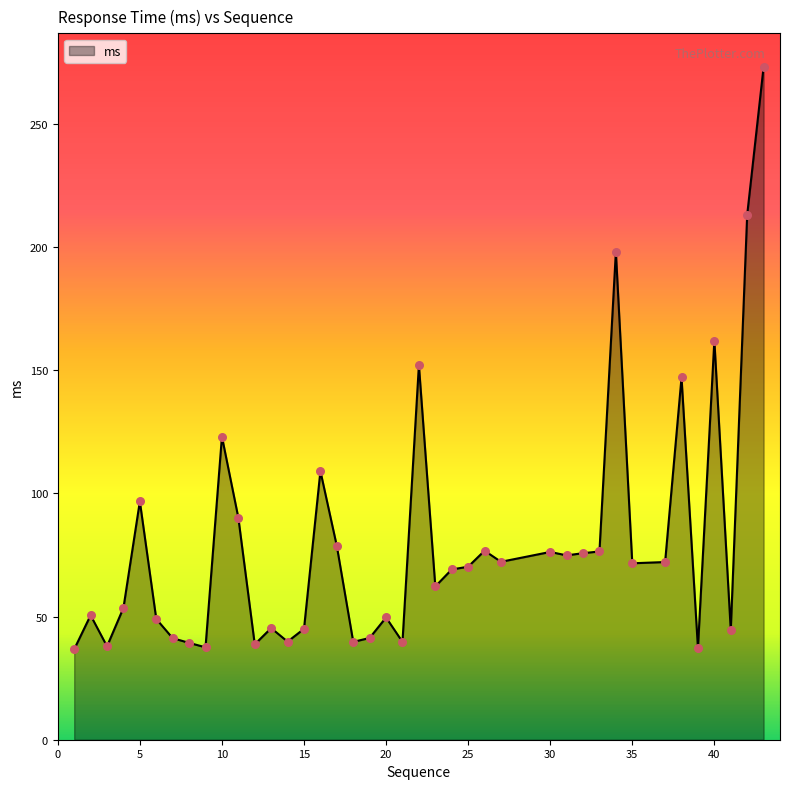

What is the greatest value displayed?

273.0